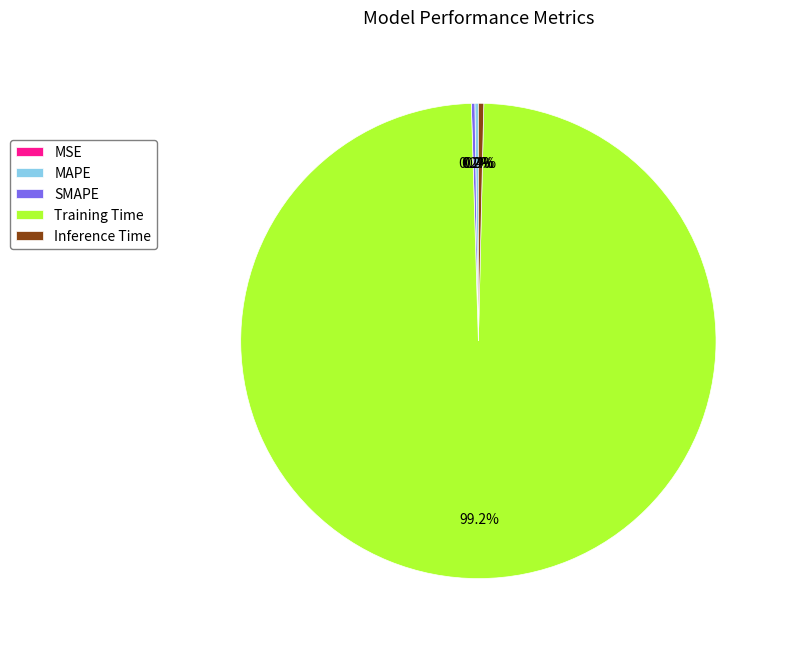

Is there a majority slice in this chart?

Yes